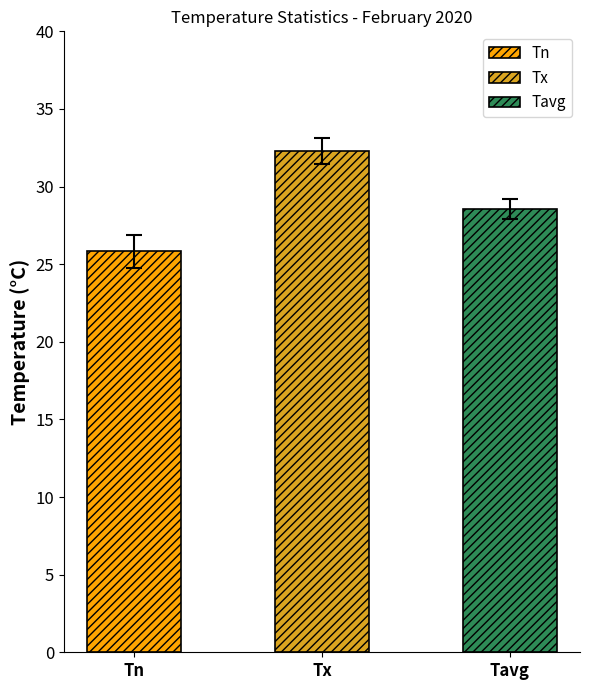

Rank the series by their maximum value, from highest to lowest.

Tx, Tavg, Tn